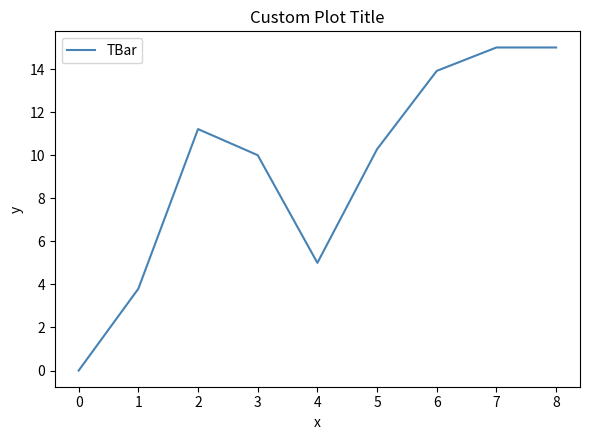

Where is the data nearest to the value 7?

4